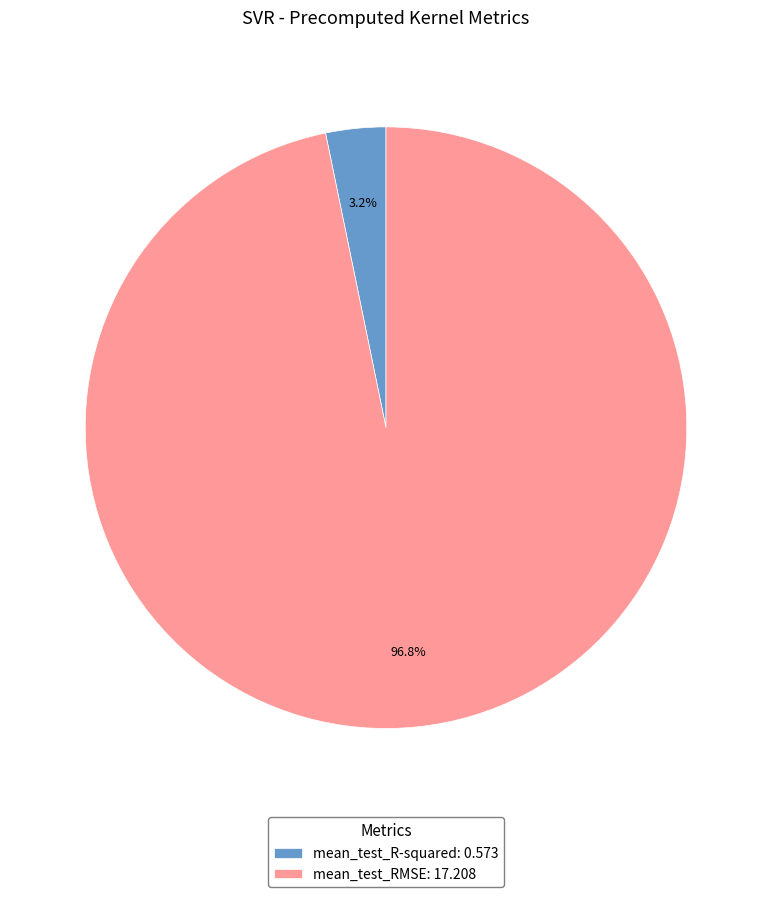

What portion of the pie excludes mean_test_RMSE?

3.2%